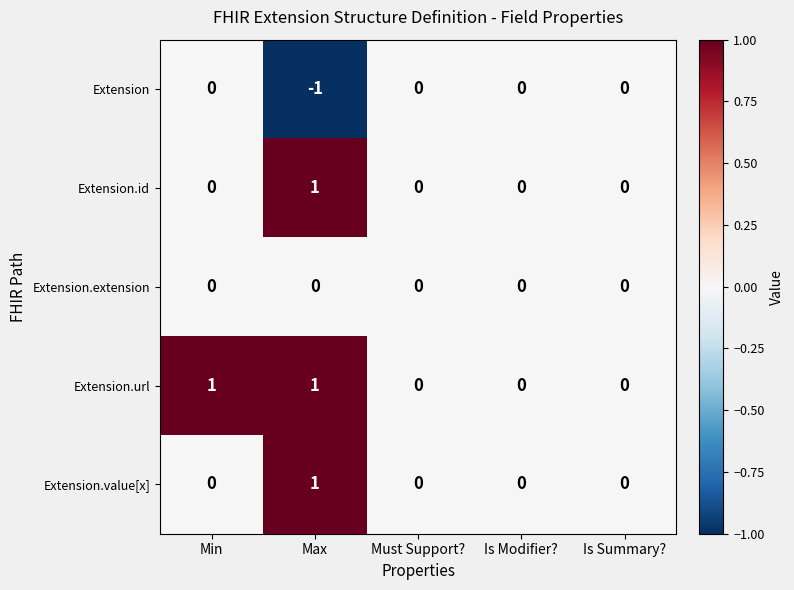

Count the number of data series in this chart.

5